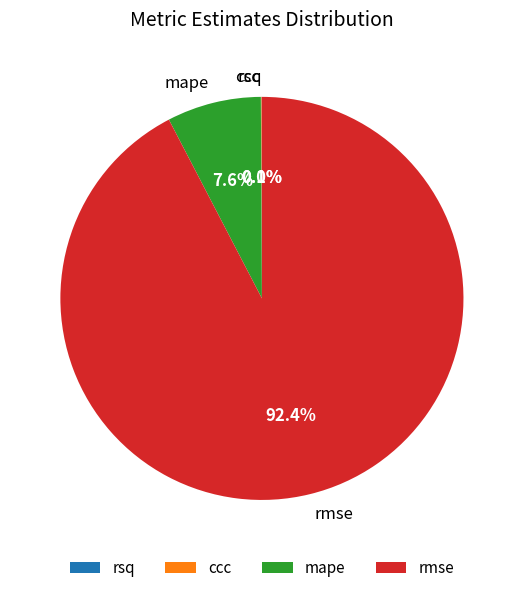

Does rmse account for over 50% of the chart?

Yes